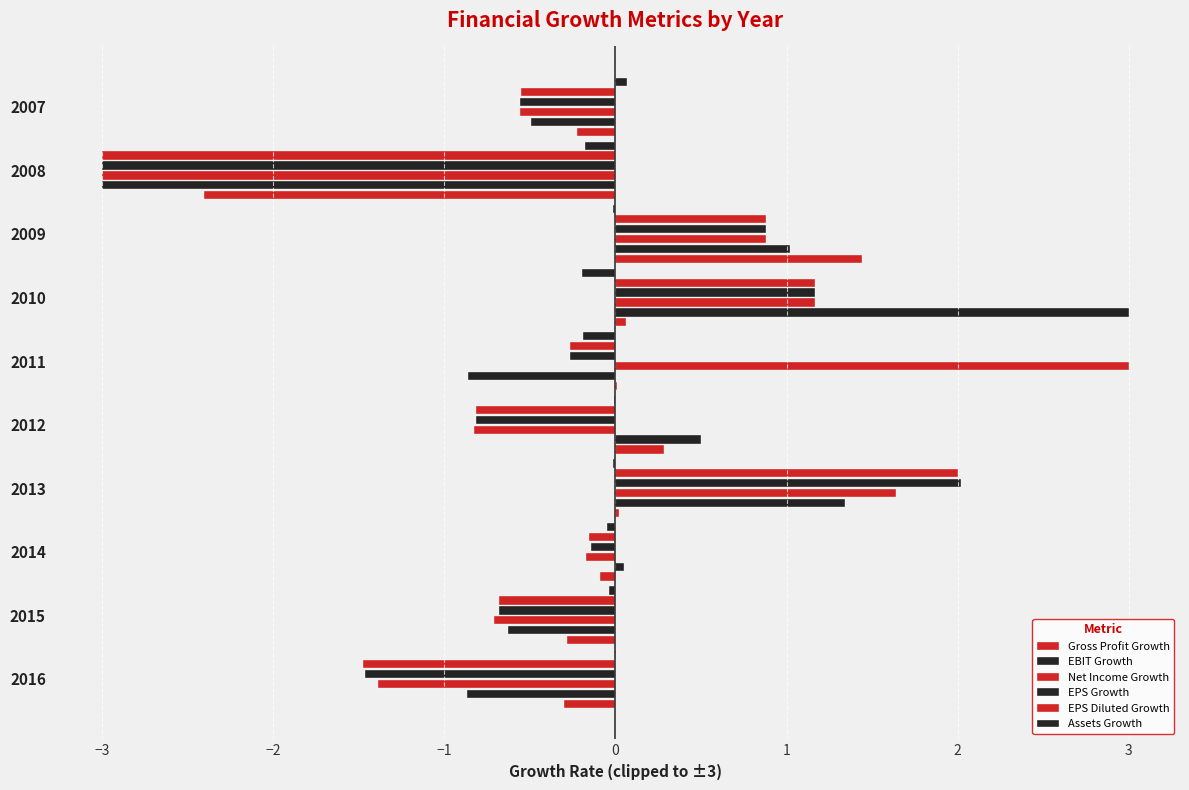

Count the number of categories in the chart.

10